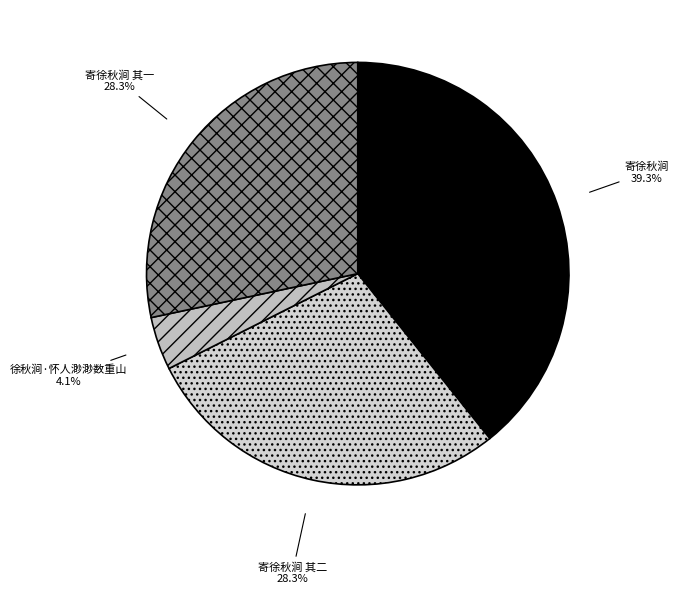

Is 寄徐秋涧 其一 the majority of the pie?

No